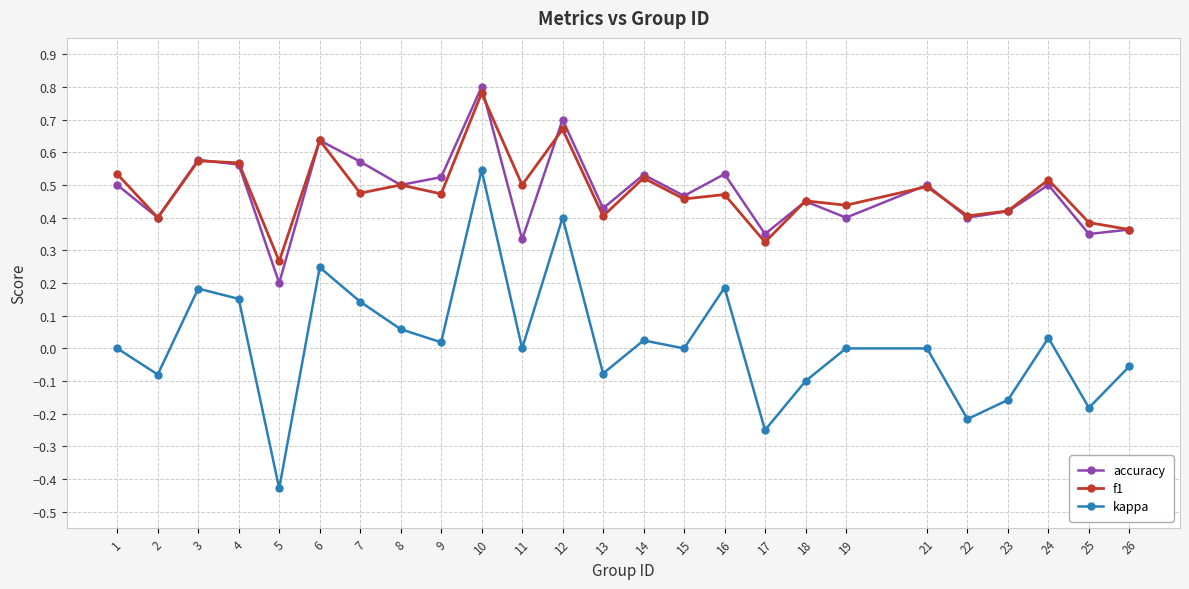

True or false: f1 and kappa intersect in this chart.

False